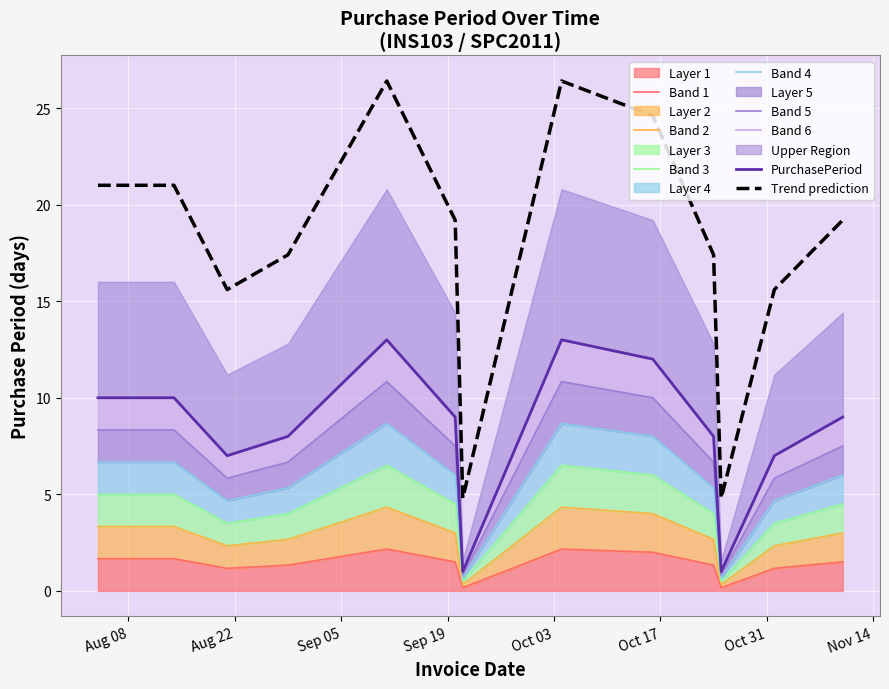

What is the difference between the maximum and second lowest values?

2.0